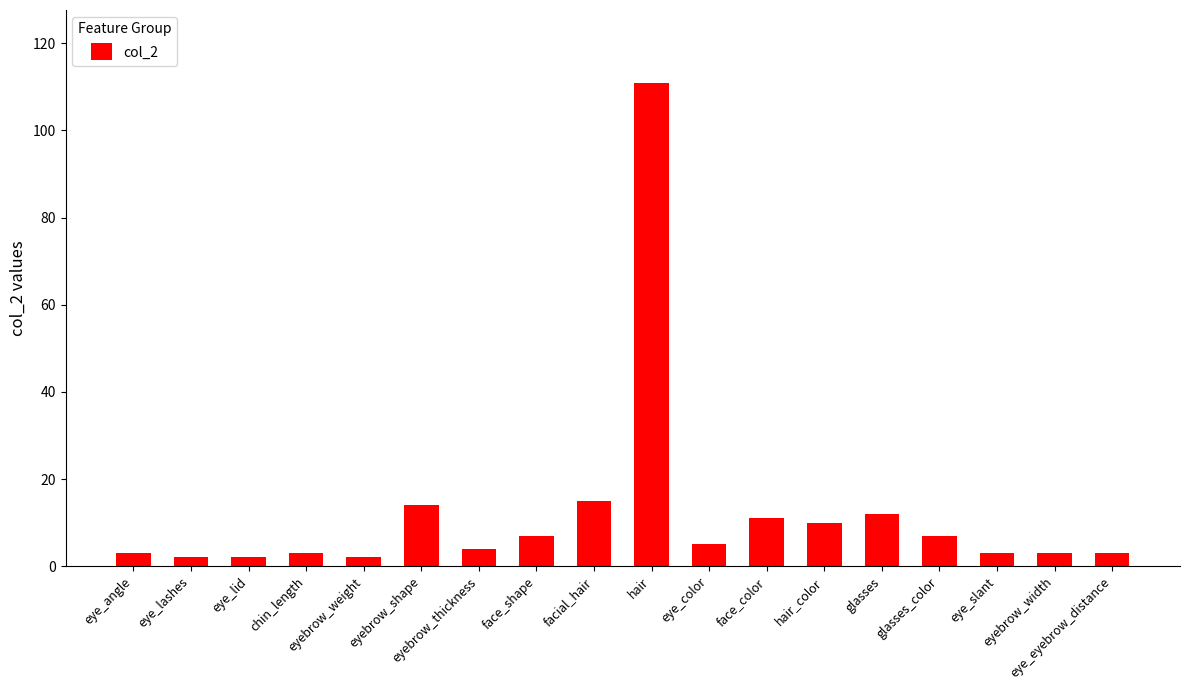

Reading left to right, transcribe all the data shown in this chart.

3	2	2	3	2	14	4	7	15	111	5	11	10	12	7	3	3	3